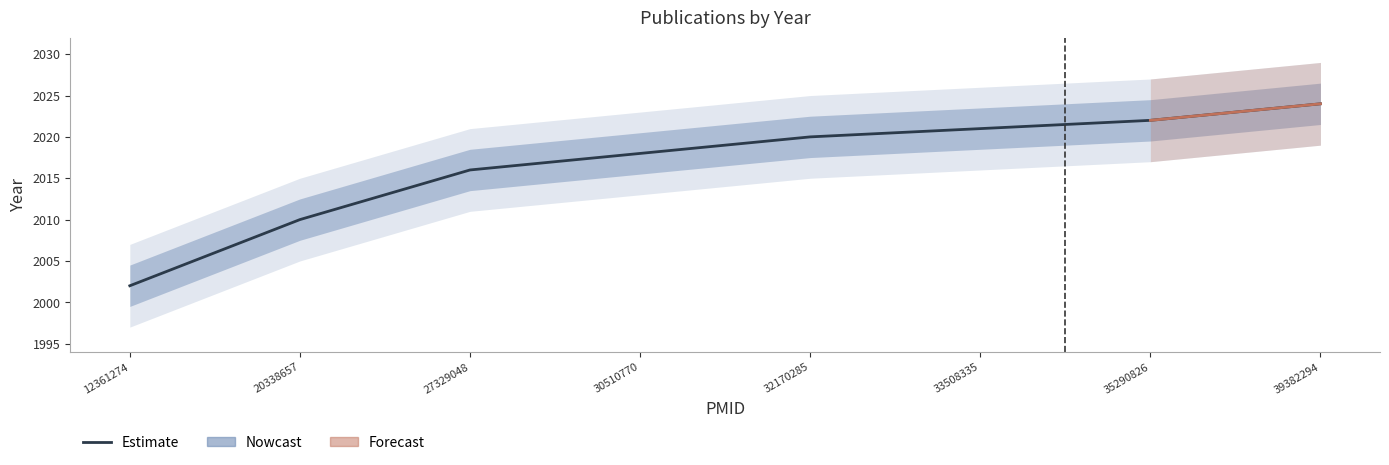

How many lines are shown in the chart?

1